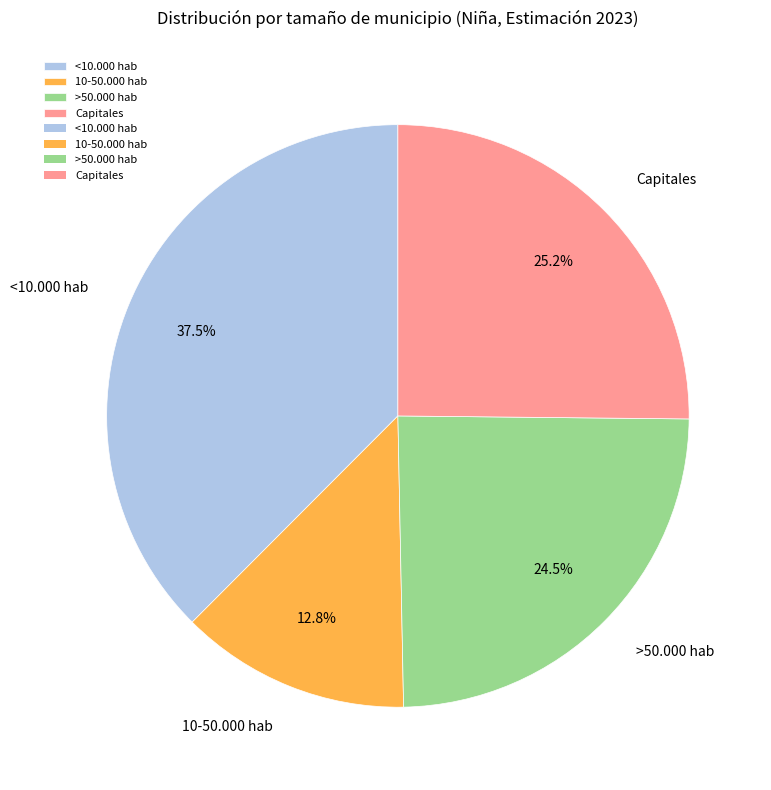

Between <10.000 hab and 10-50.000 hab, which is larger?

<10.000 hab